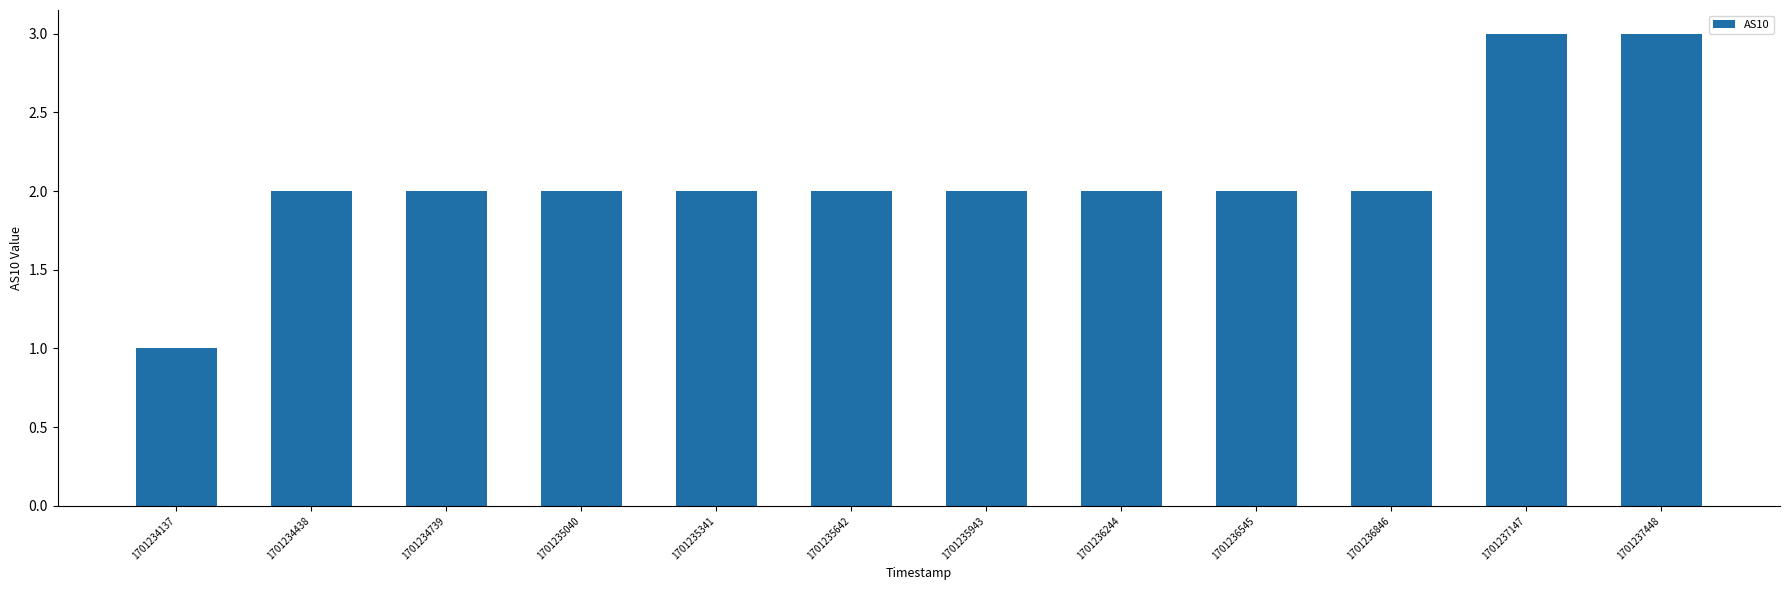

What is the sum of all values?

25